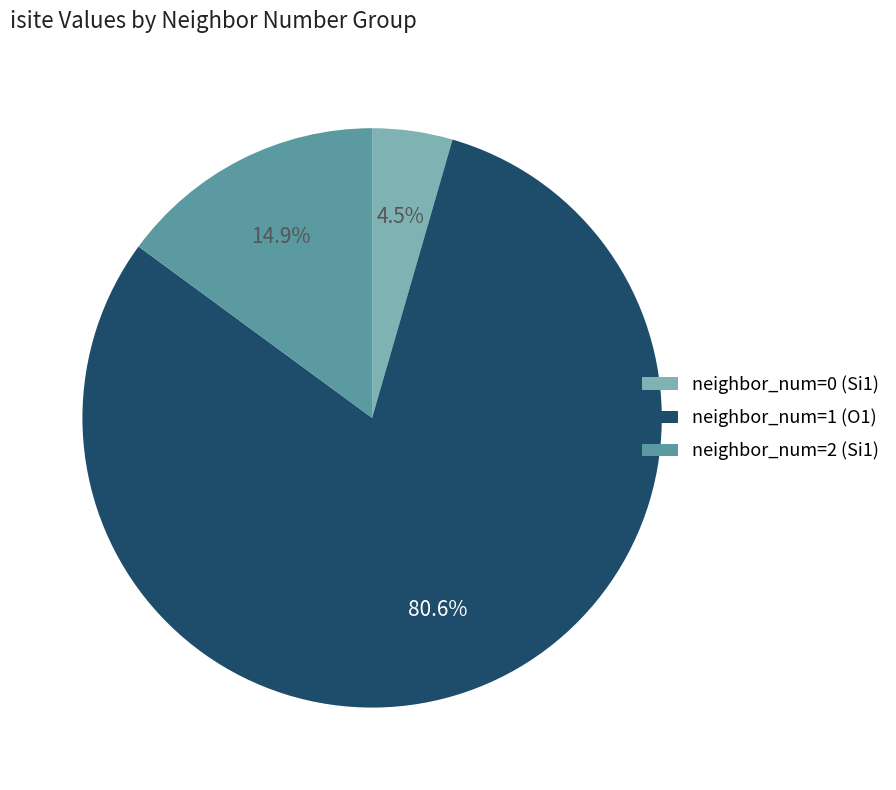

What is the largest slice in the pie chart?

neighbor_num=1 (O1)